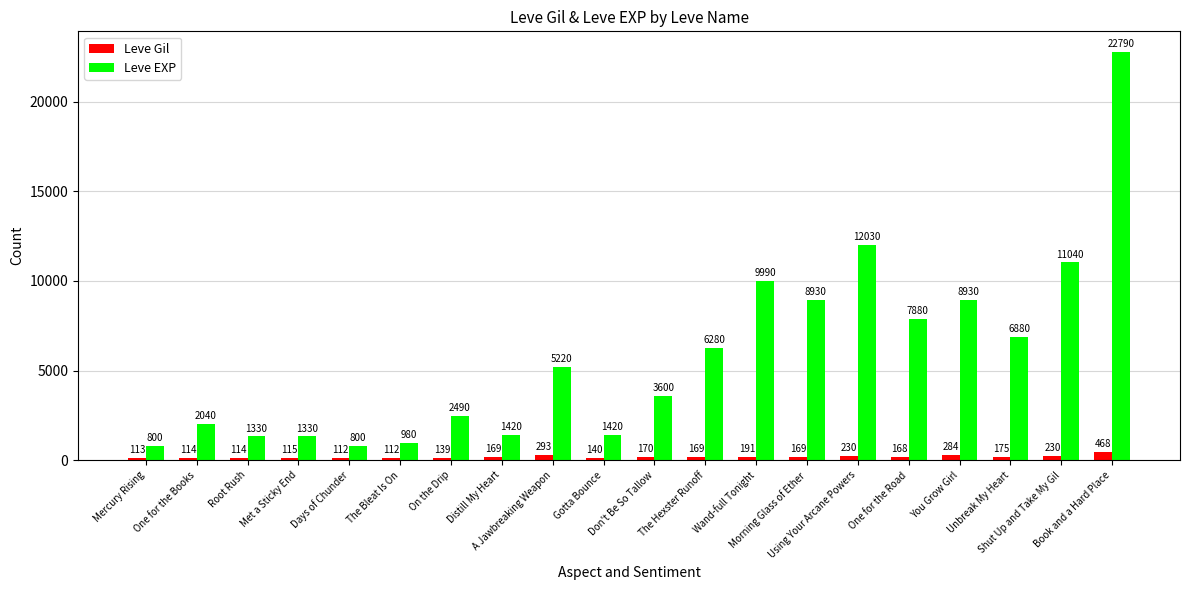

Which series has the widest spread of values?

Leve EXP